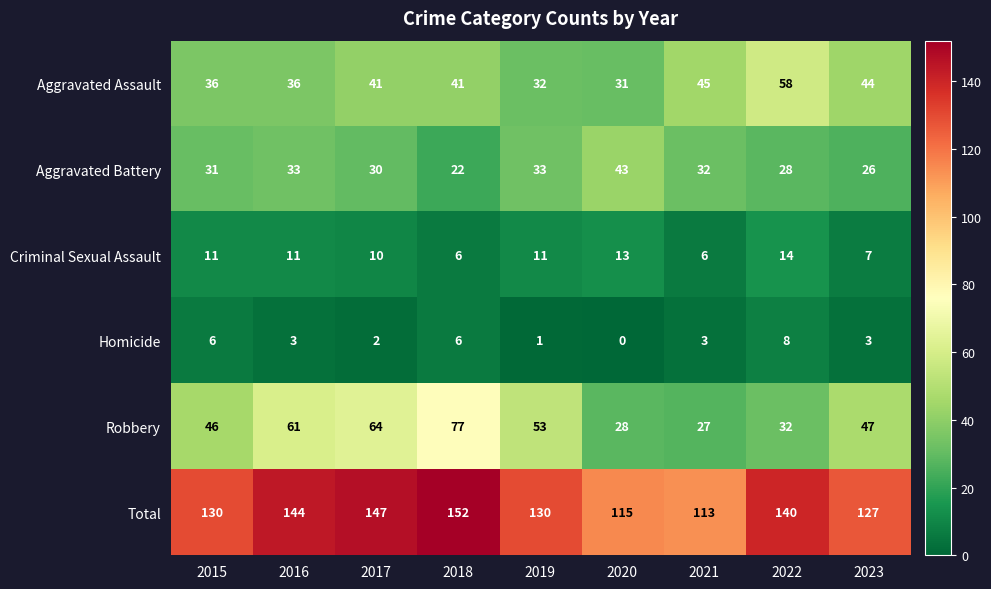

The Aggravated Assault series shows 74 at 2021. True or false?

False